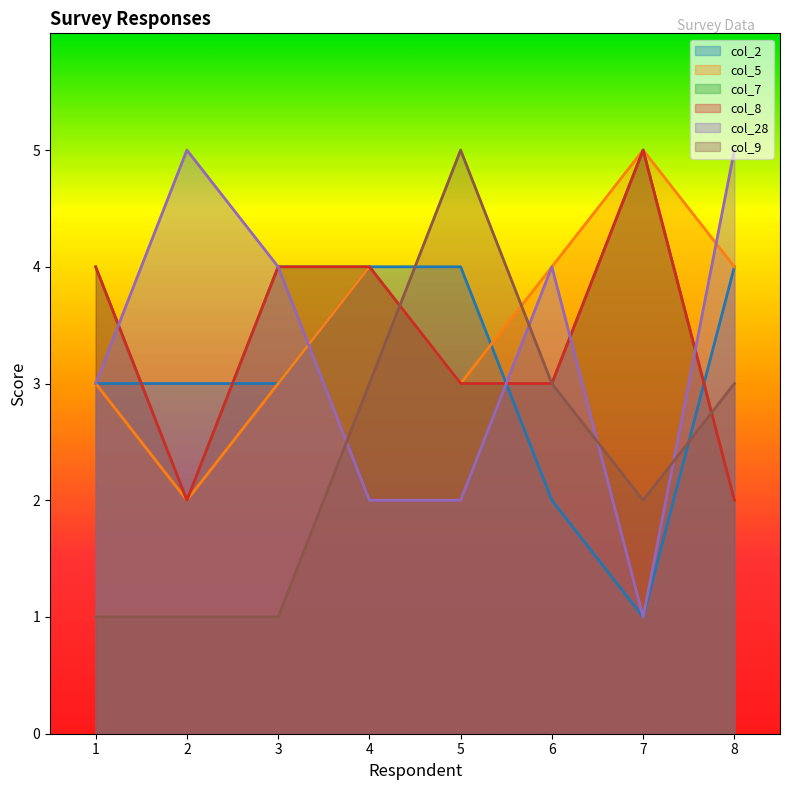

At which category does col_7 reach its first local peak?

7